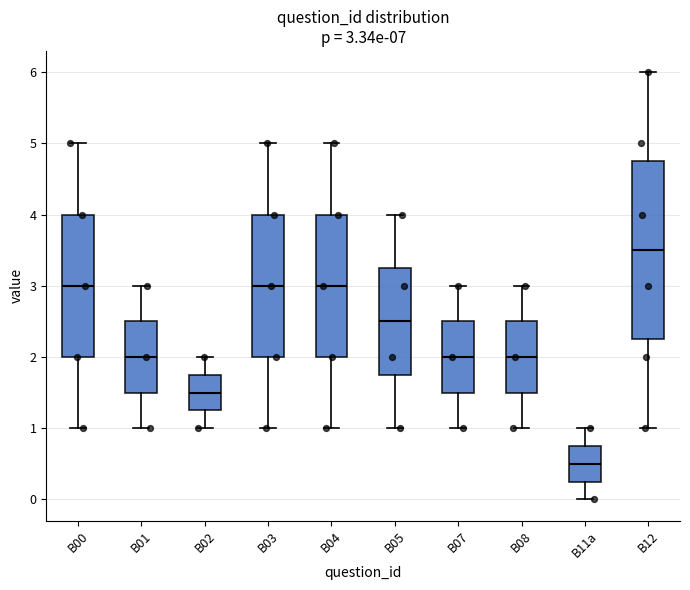

Which box's median line is the lowest?

B11a